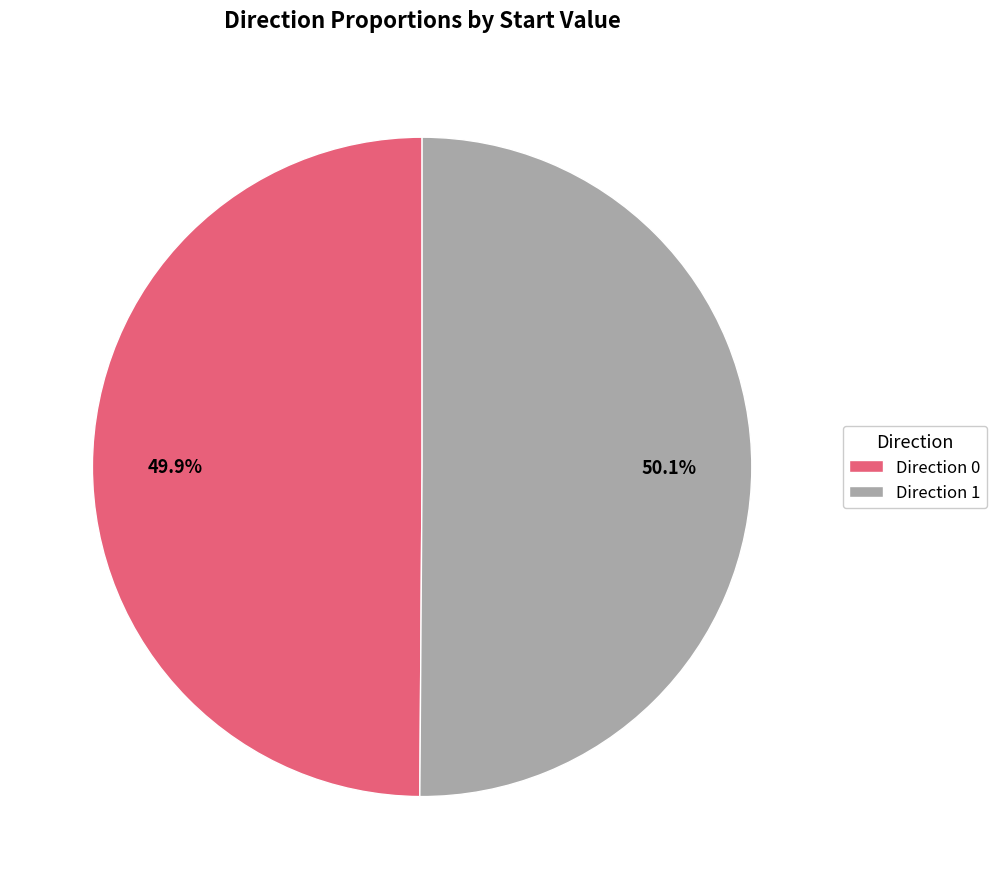

What portion of the pie excludes Direction 1?

49.9%